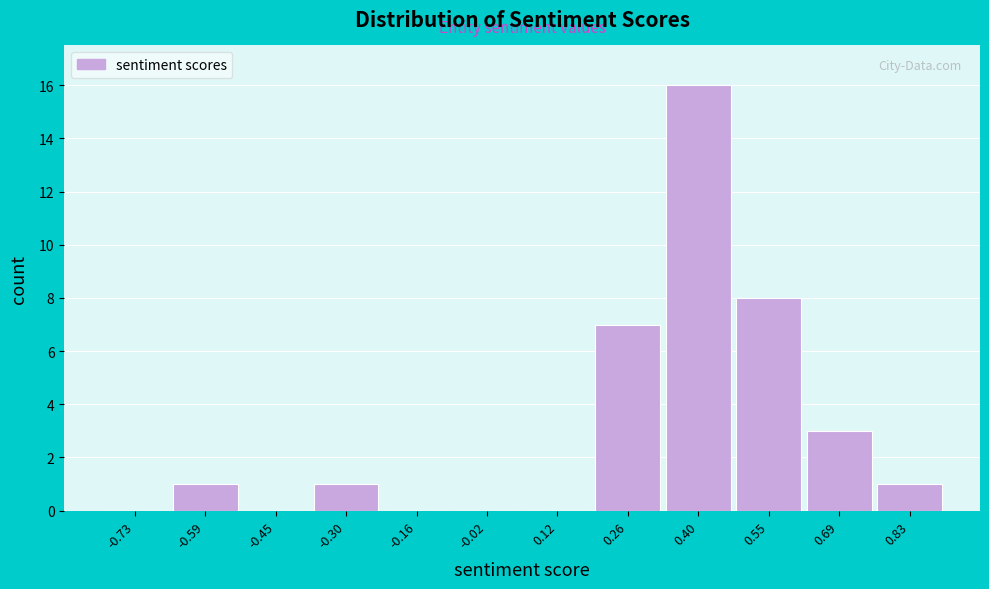

Reading left to right, transcribe this chart: for each bar, give the range it covers on the x-axis and its height. Neither the bar edges nor the heights are printed on the chart, so give them approximately, as read against the axes.

-0.80 to -0.66: 0
-0.66 to -0.52: 1
-0.52 to -0.38: 0
-0.38 to -0.24: 1
-0.24 to -0.10: 0
-0.10 to 0.06: 0
0.06 to 0.20: 0
0.20 to 0.34: 7
0.34 to 0.48: 16
0.48 to 0.62: 8
0.62 to 0.76: 3
0.76 to 0.90: 1